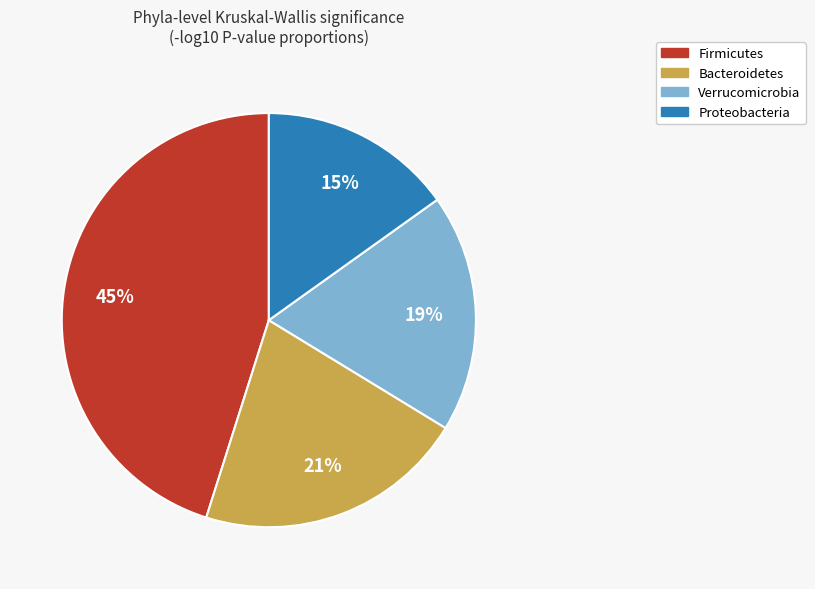

How many slices are in this pie chart?

4